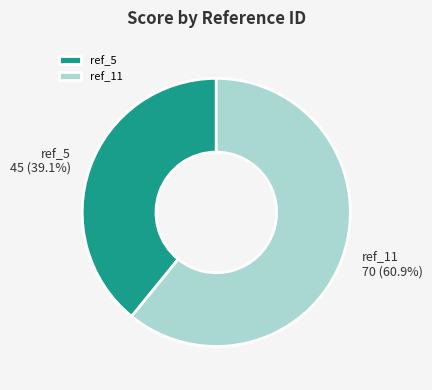

To the nearest percent, what is the combined percentage of ref_5 and ref_11?

100%